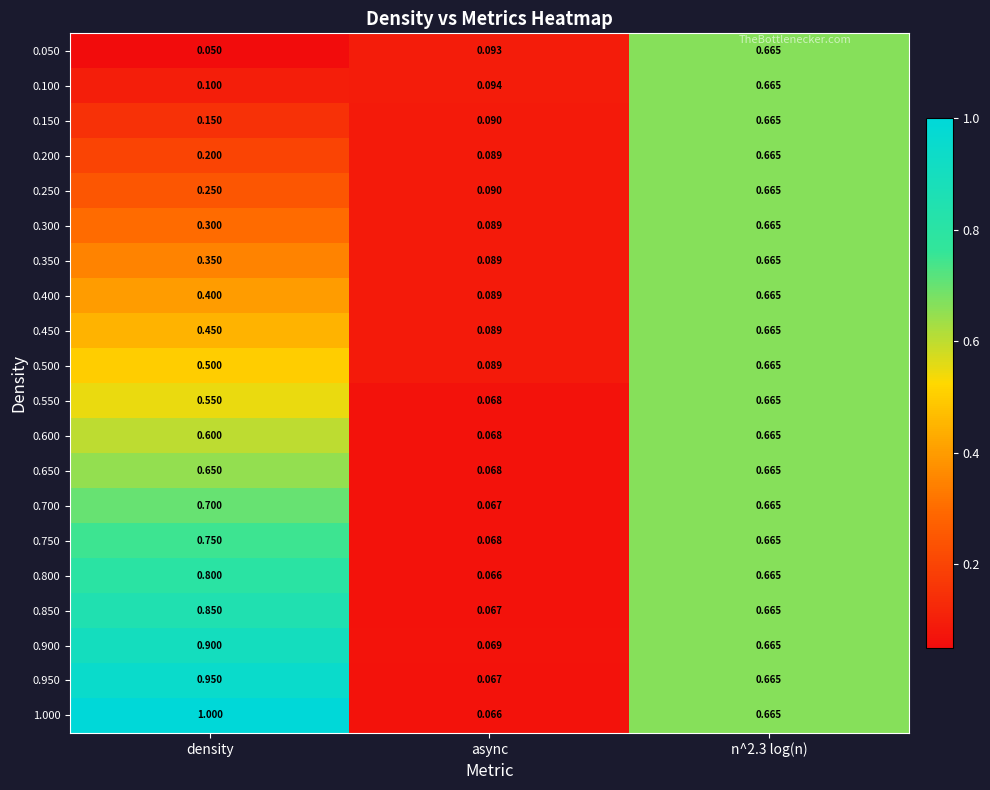

Which category has the lowest value across all series?

density